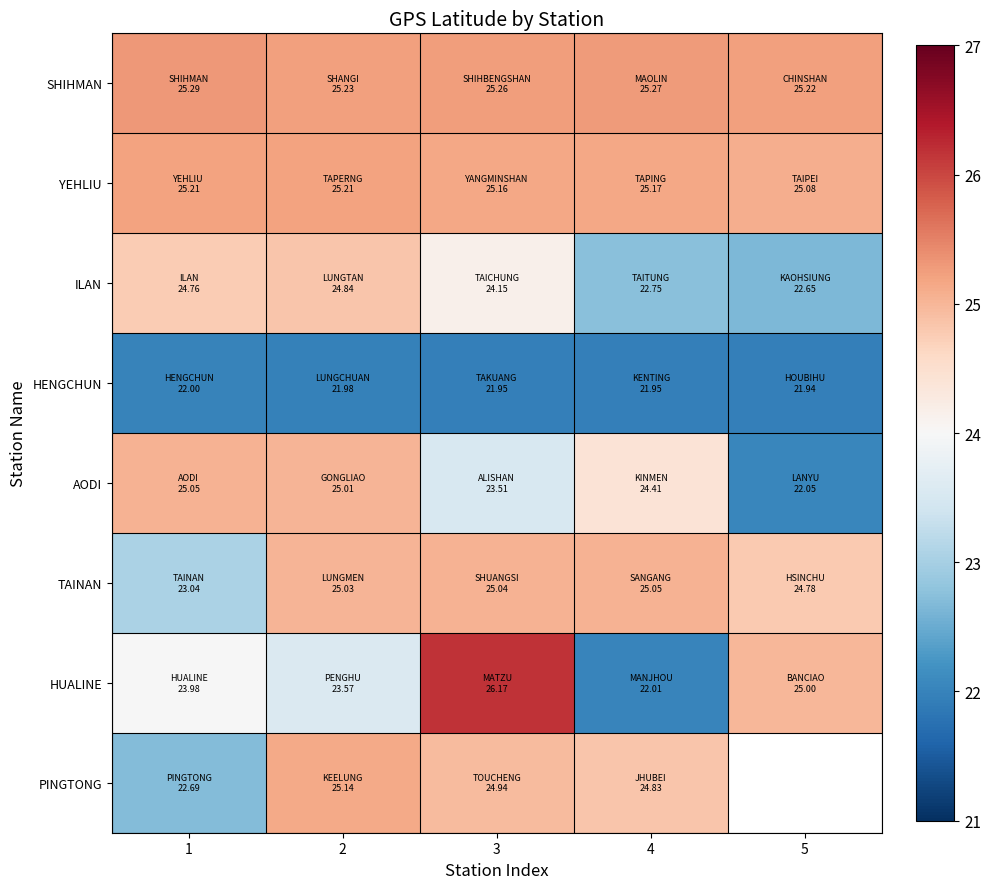

The YEHLIU series shows 25.2 at 3. True or false?

True